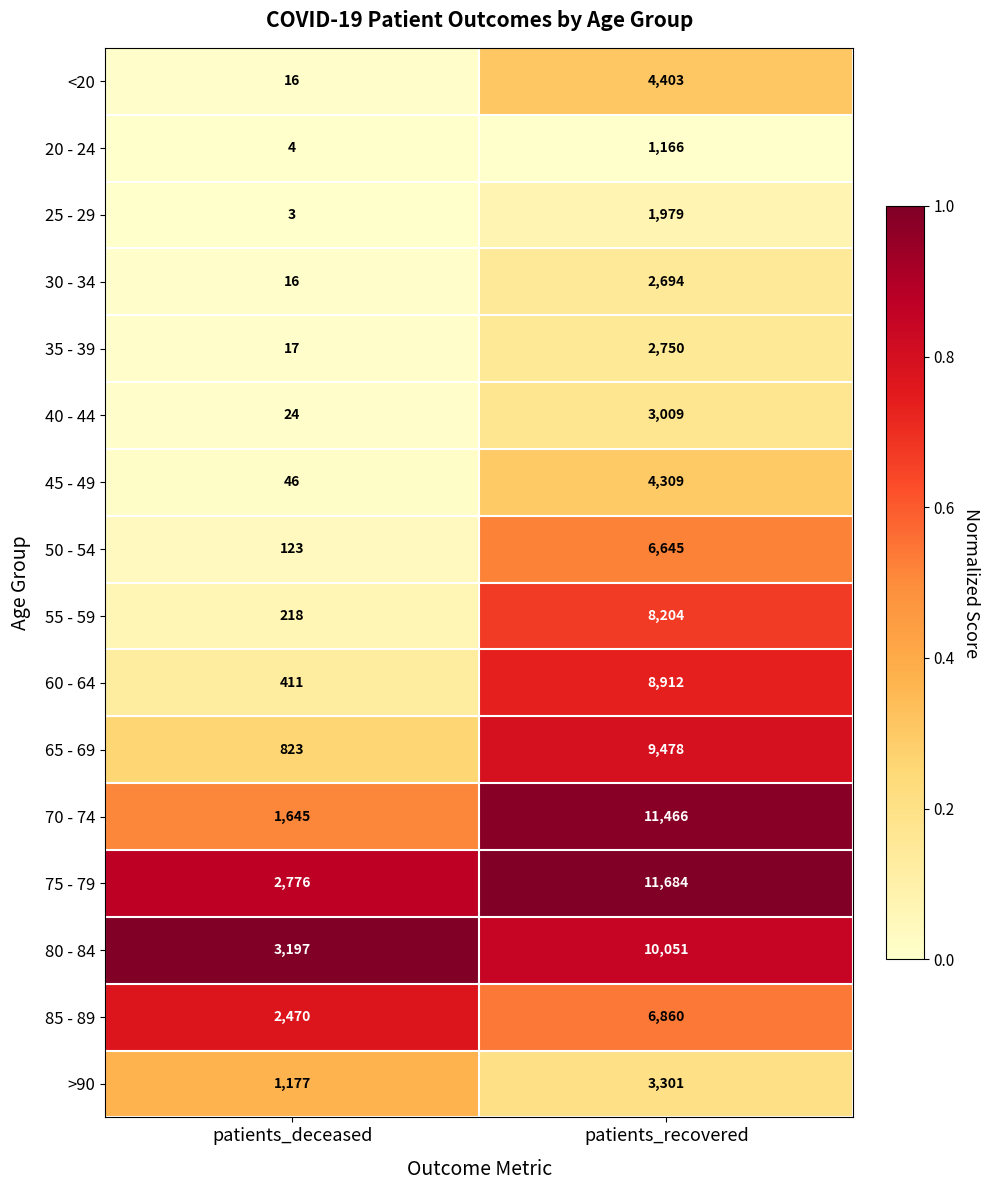

Which series has the largest range (max minus min)?

70 - 74